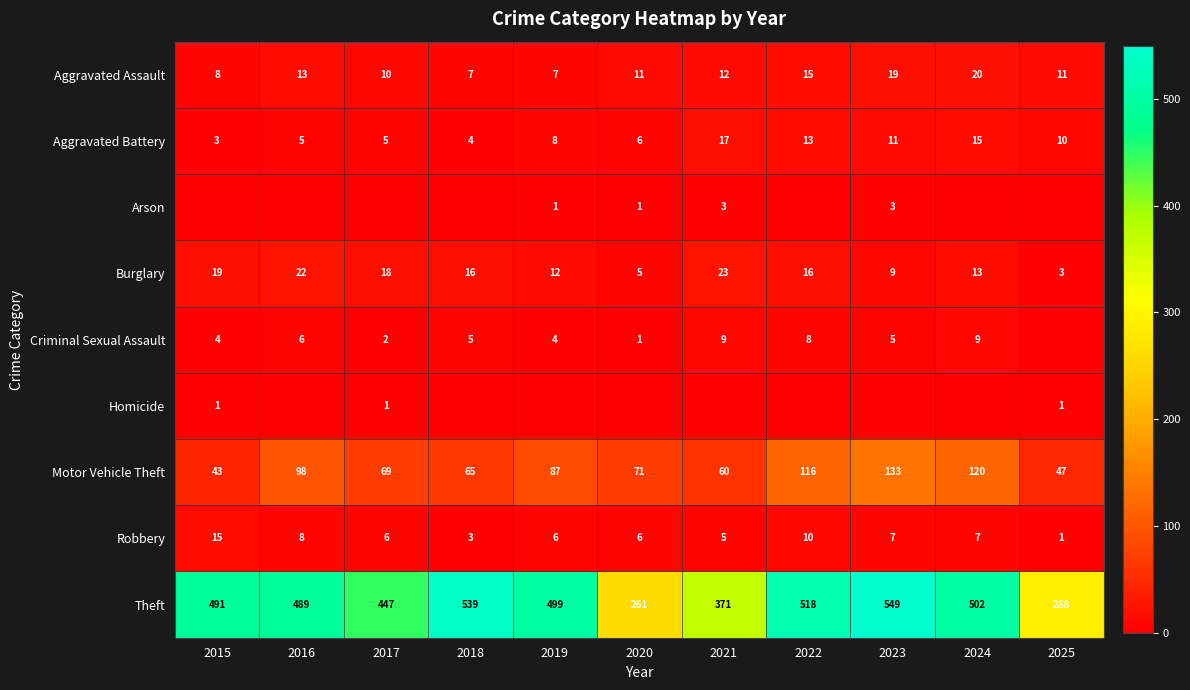

What value does the Theft series have at 2021, to the nearest 10?

370